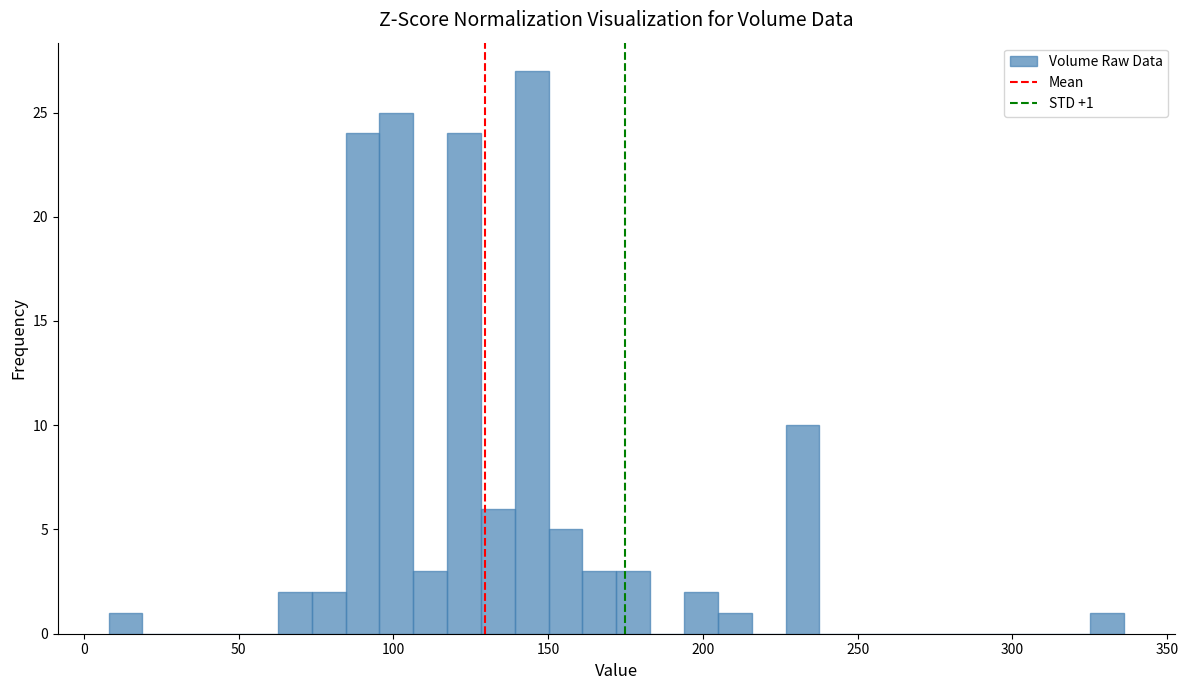

Read against the x-axis, roughly where is the centre of the tallest bar?

145